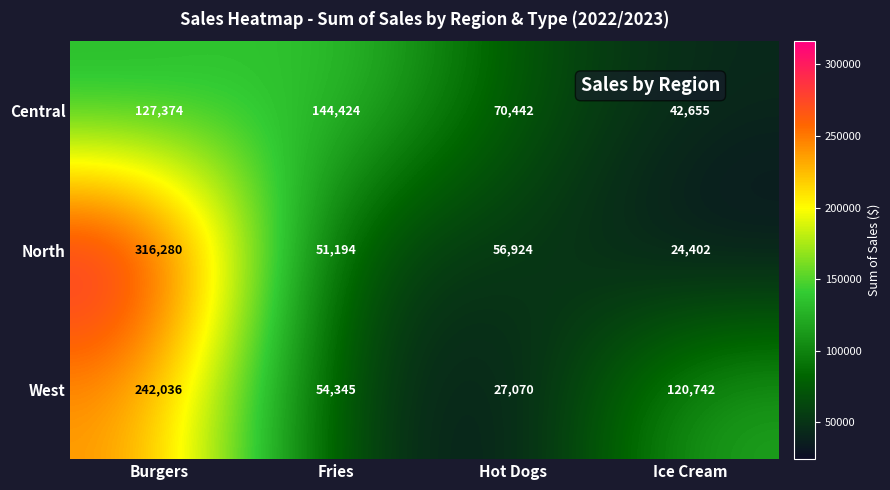

What is the sum of all North values?

448800